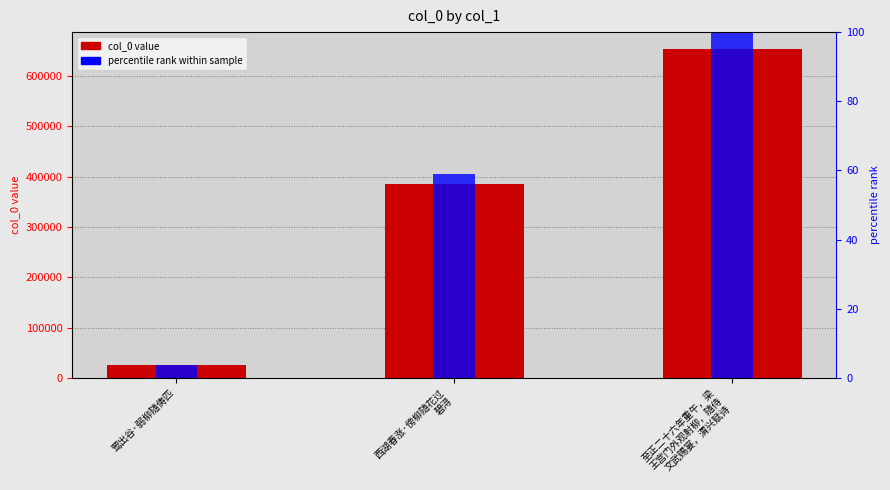

How many values are below 385690?

1